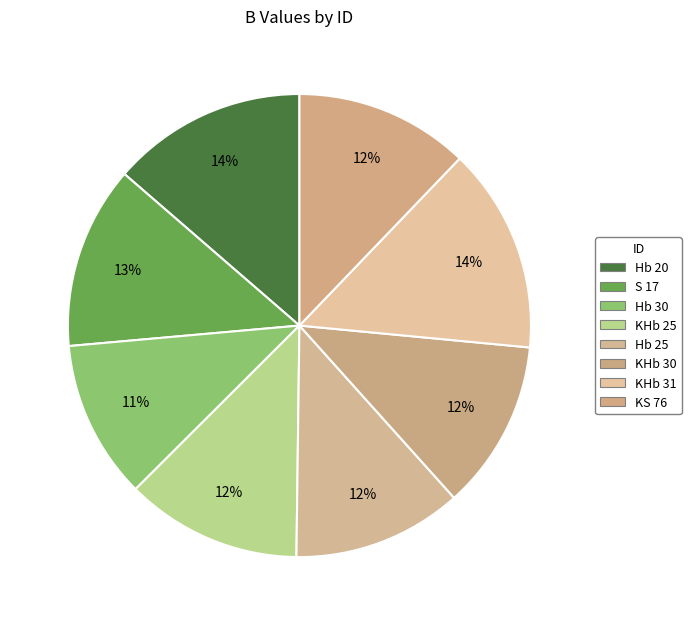

Between KS 76 and KHb 30, which is larger?

KS 76